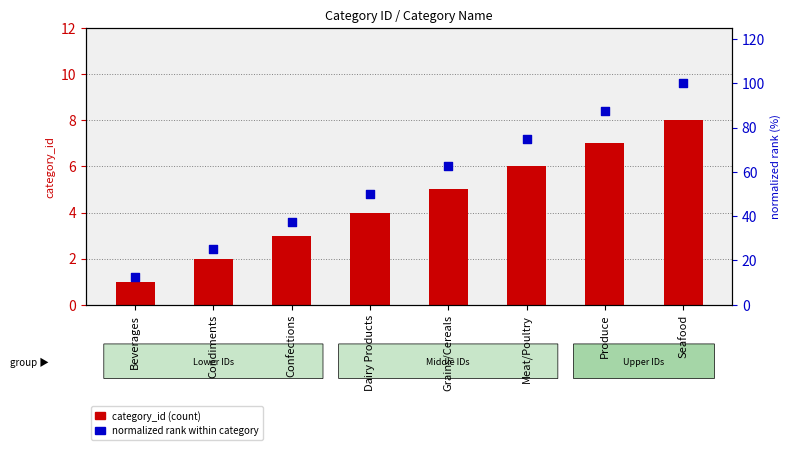

Which series reaches the maximum Y coordinate?

normalized rank within category